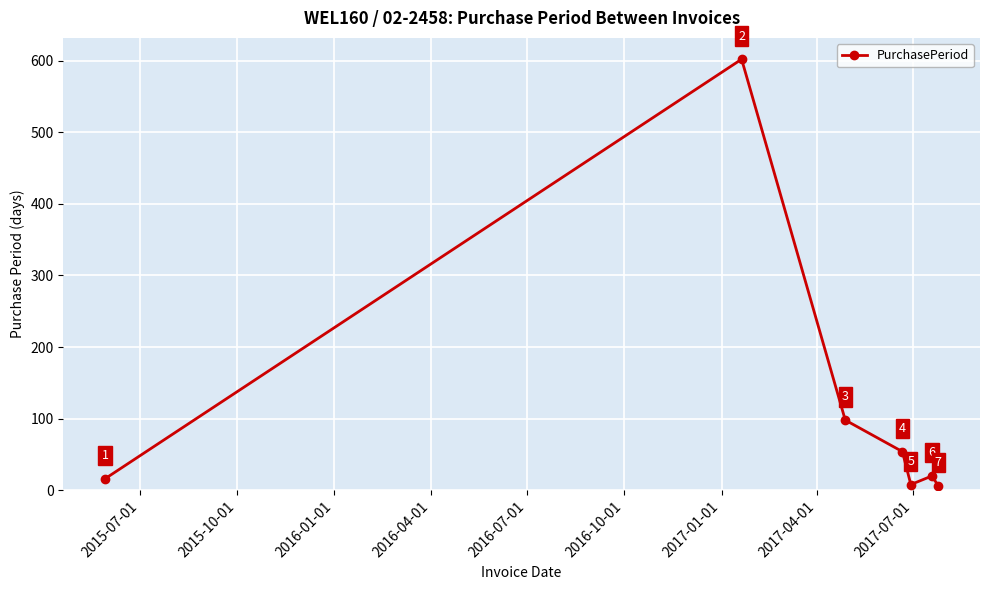

What is the value of the 4th point from the left?

54